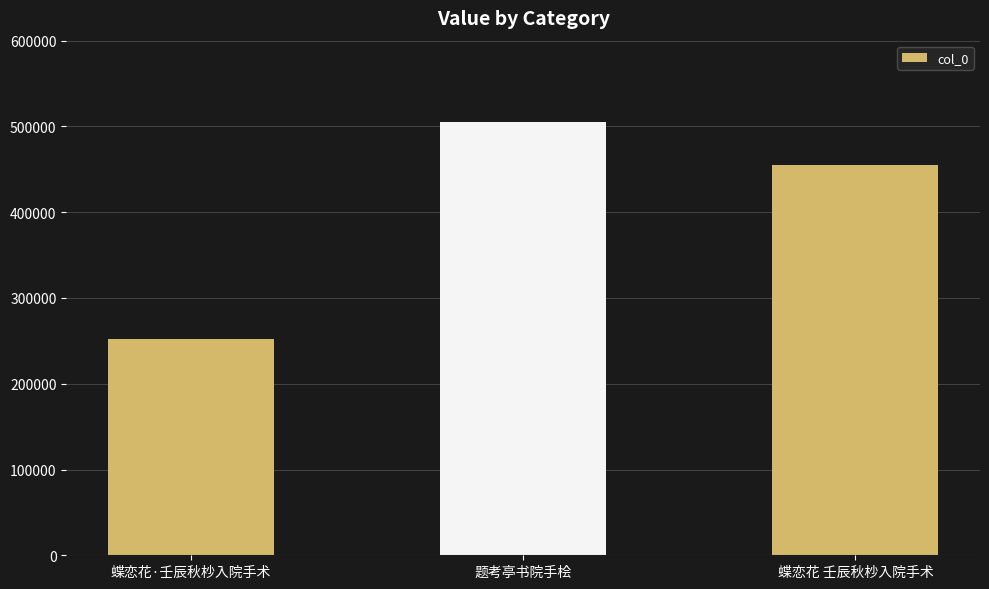

What is the change in value from 蝶恋花·壬辰秋杪入院手术 to 蝶恋花 壬辰秋杪入院手术?

+202973